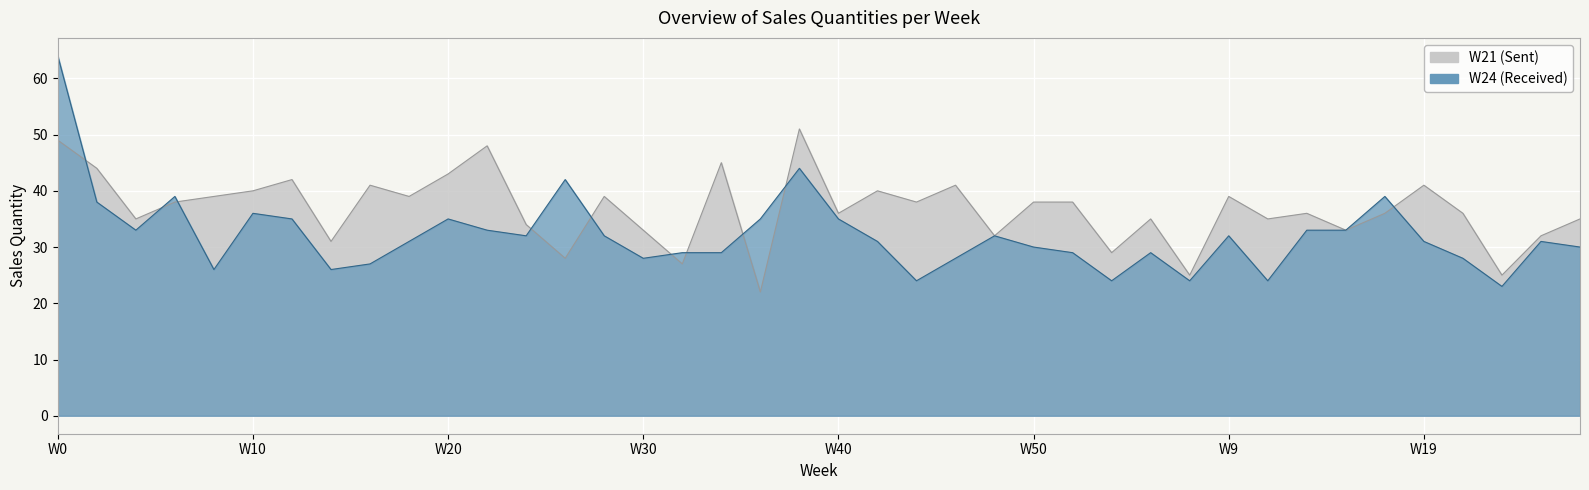

What is the sum of the W24 values at W28 and W13?

65